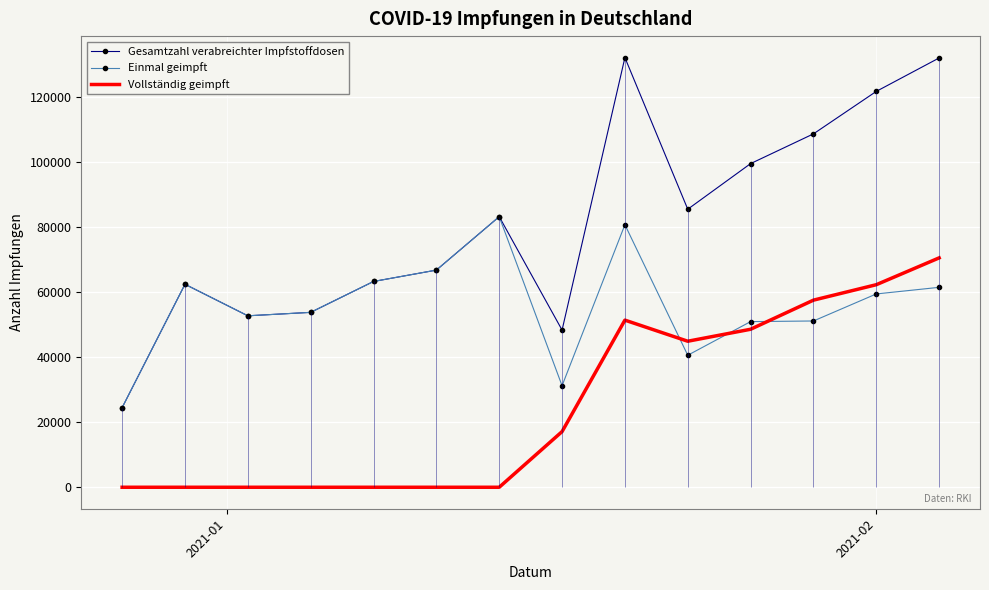

What is the highest value of the Vollständig geimpft series?

70589